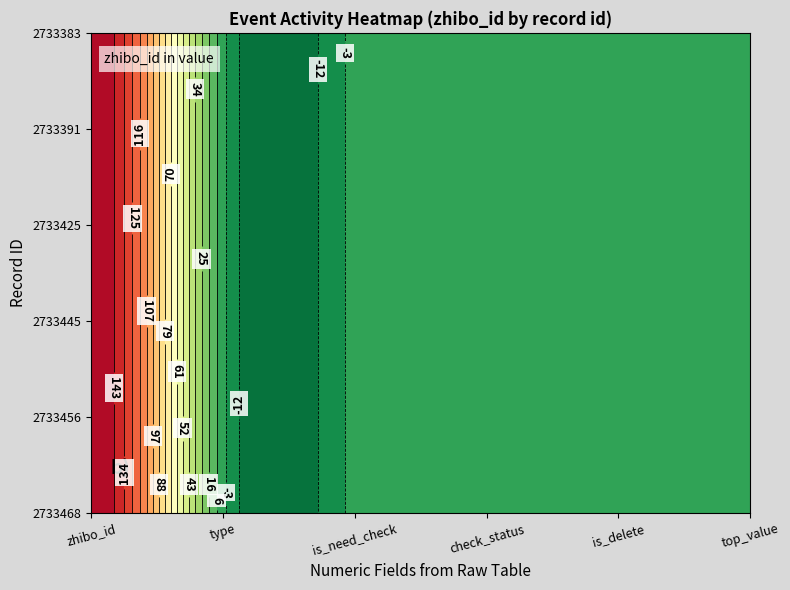

What is the spread (max minus min) of values at 2733383?

1